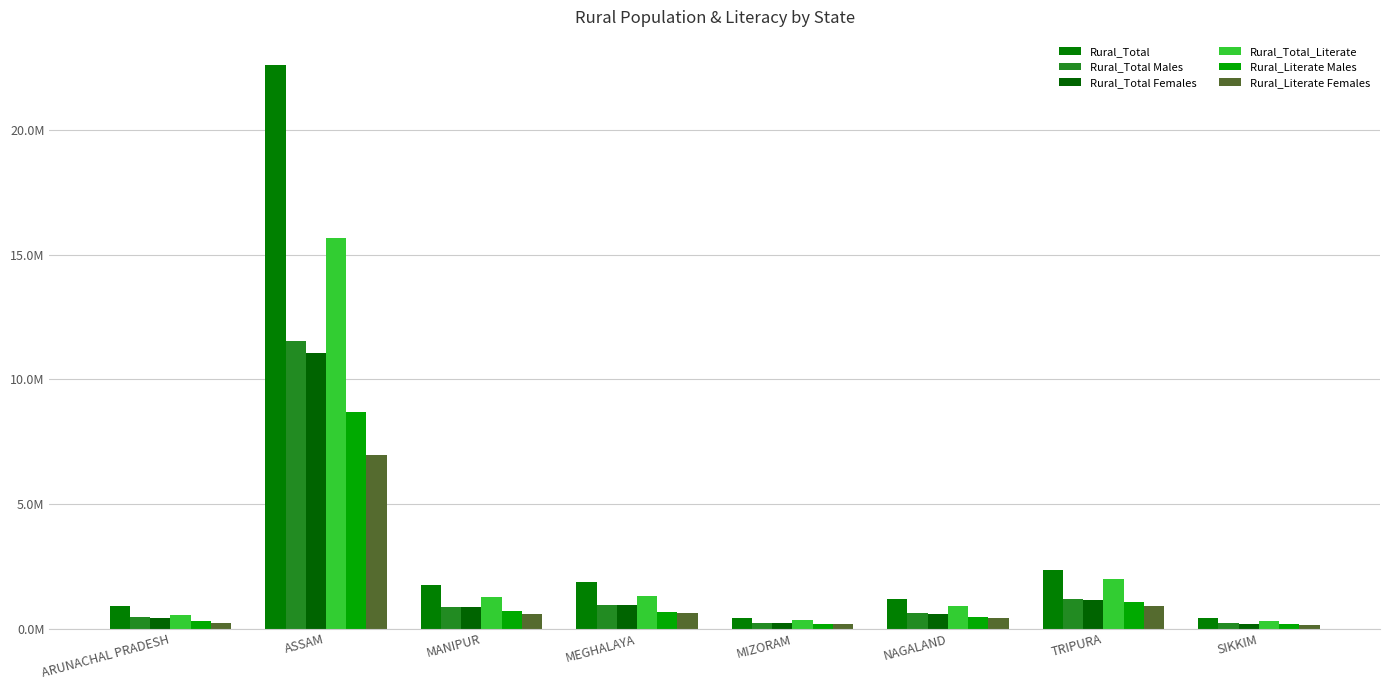

Are the bars grouped side by side (vs. stacked)?

Yes